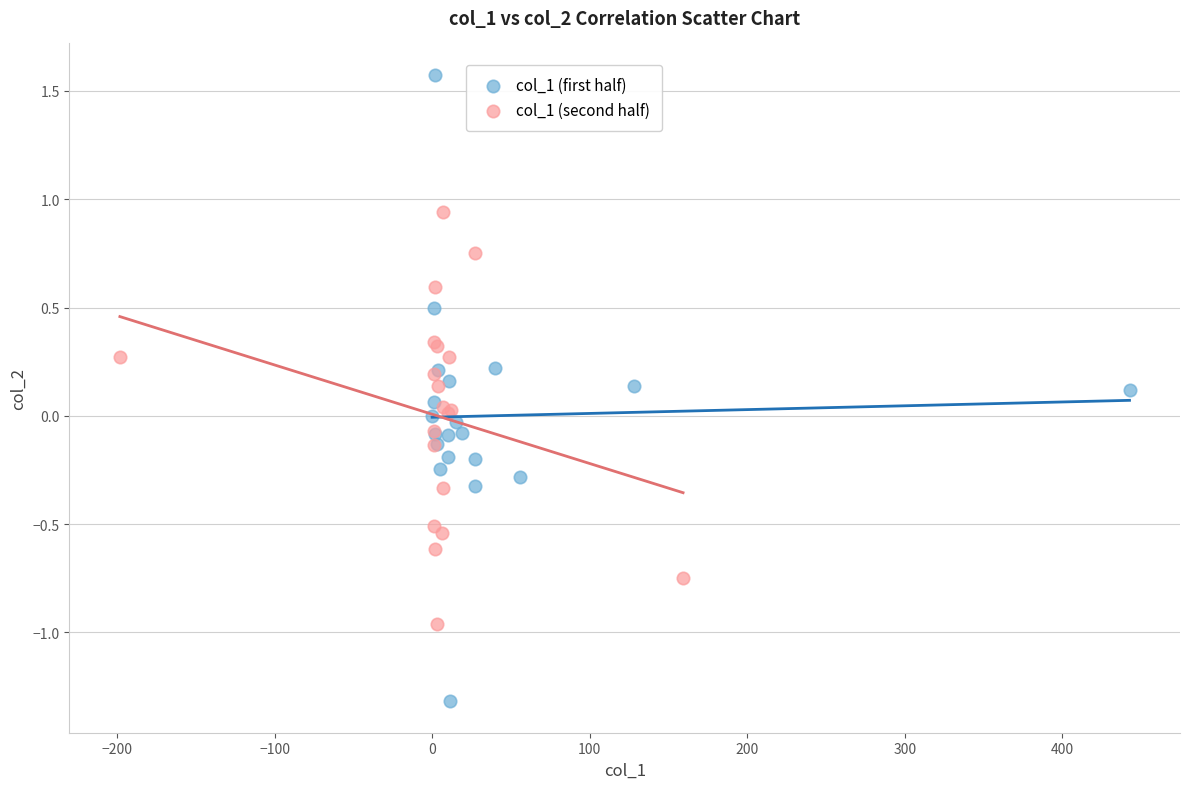

What are all the series names shown in the legend?

col_1 (first half), col_1 (second half)